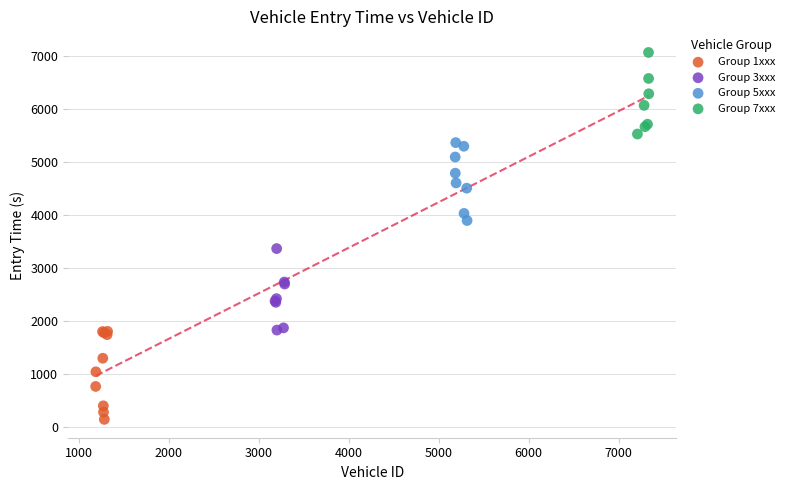

Which series reaches the minimum Y coordinate?

Group 1xxx